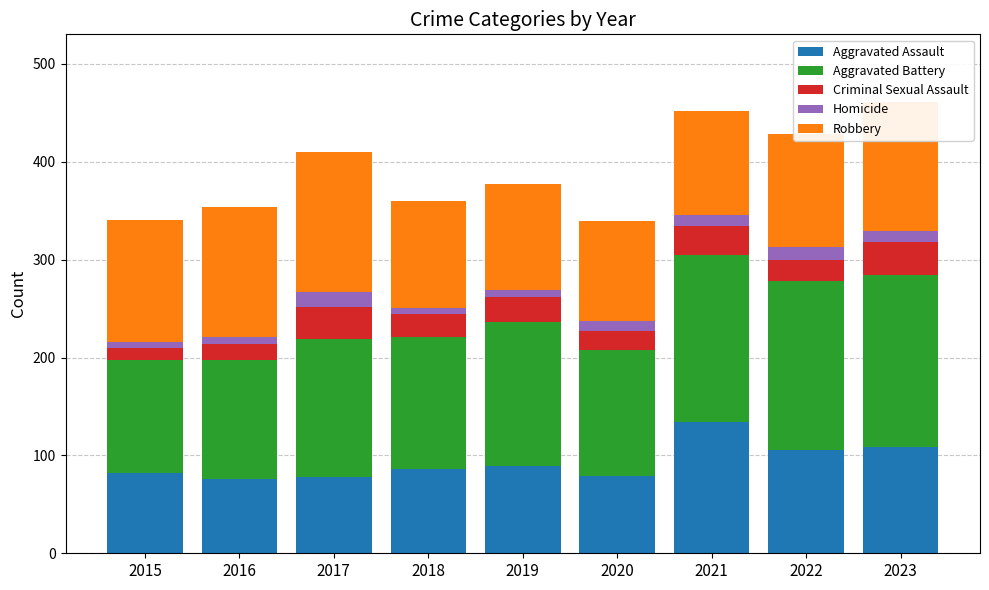

What is the difference between the maximum and minimum values in the Aggravated Assault series?

58